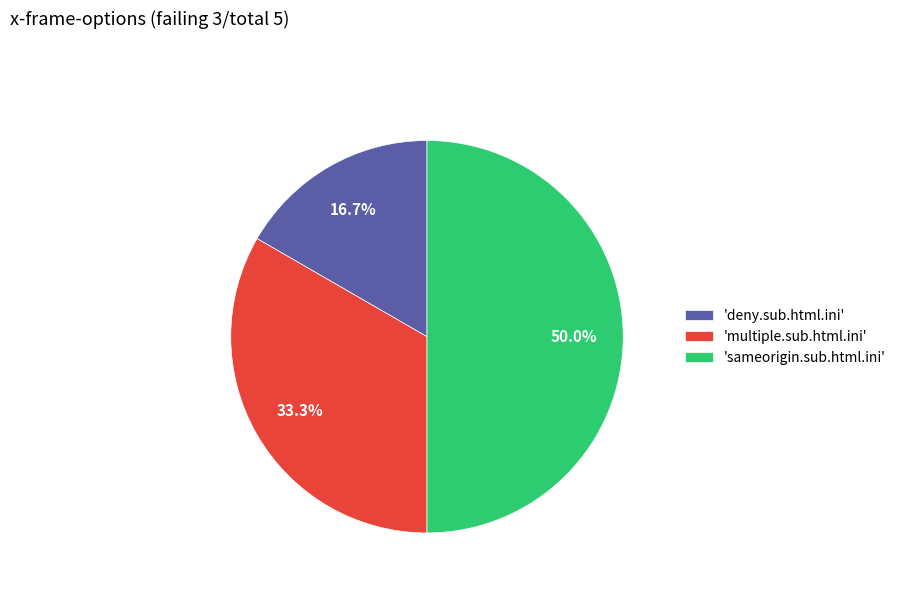

Does 'multiple.sub.html.ini' account for over 50% of the chart?

No